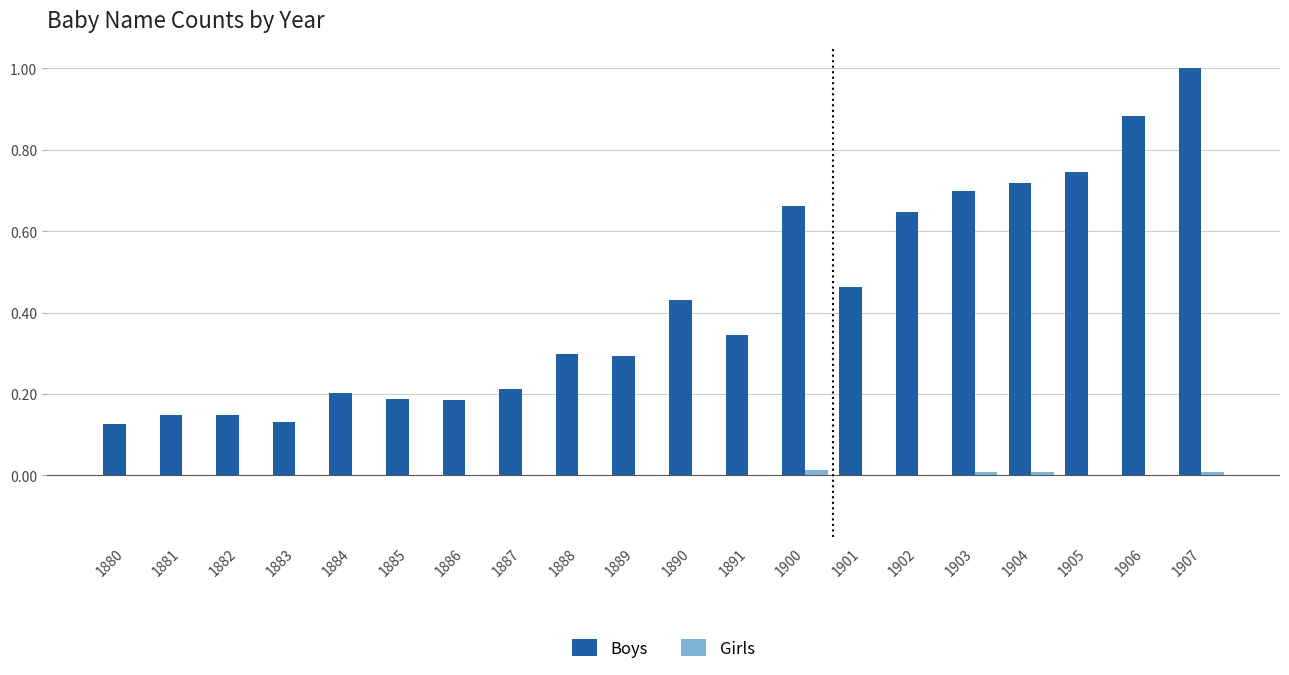

What are all the series names shown in the legend?

Boys, Girls